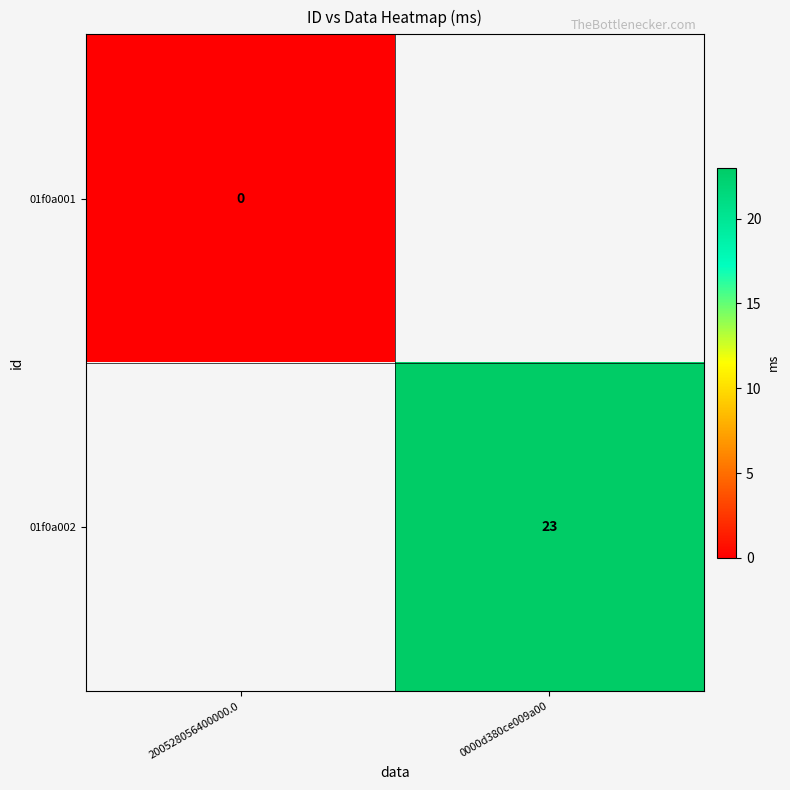

Which label corresponds to the smallest value in the chart?

200528056400000.0